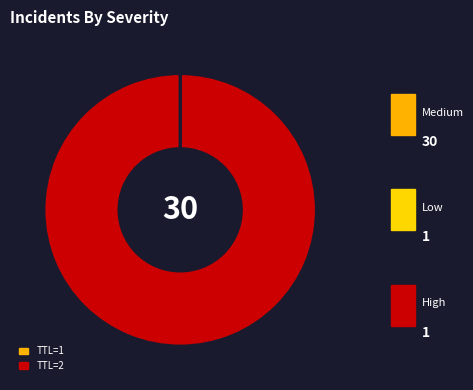

Which slice is the largest?

TTL=2